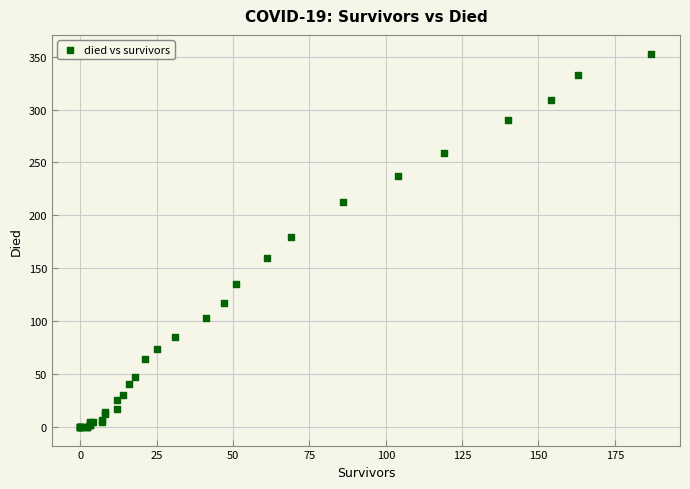

What Y value in the scatter plot is closest to 176?

180